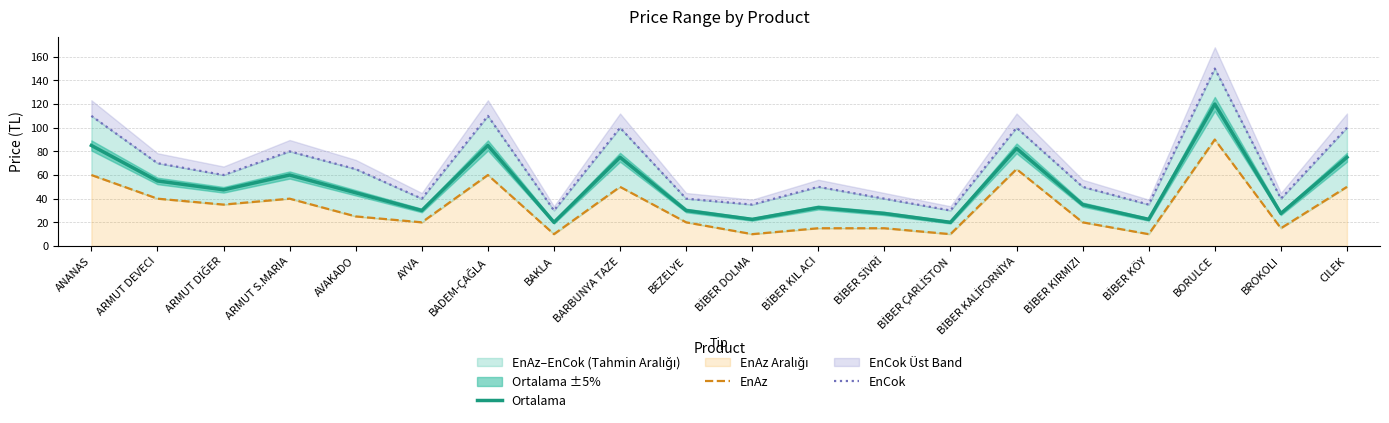

Where does the EnCok series first go above 60?

ANANAS